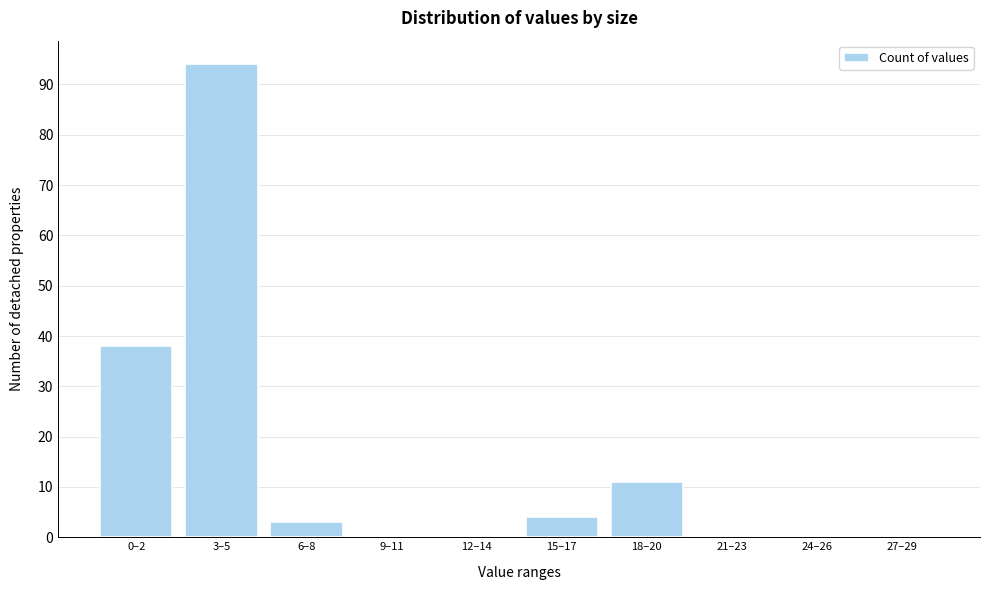

Reading left to right, transcribe all the data shown in this chart.

0–2=38	3–5=94	6–8=3	9–11=0	12–14=0	15–17=4	18–20=11	21–23=0	24–26=0	27–29=0